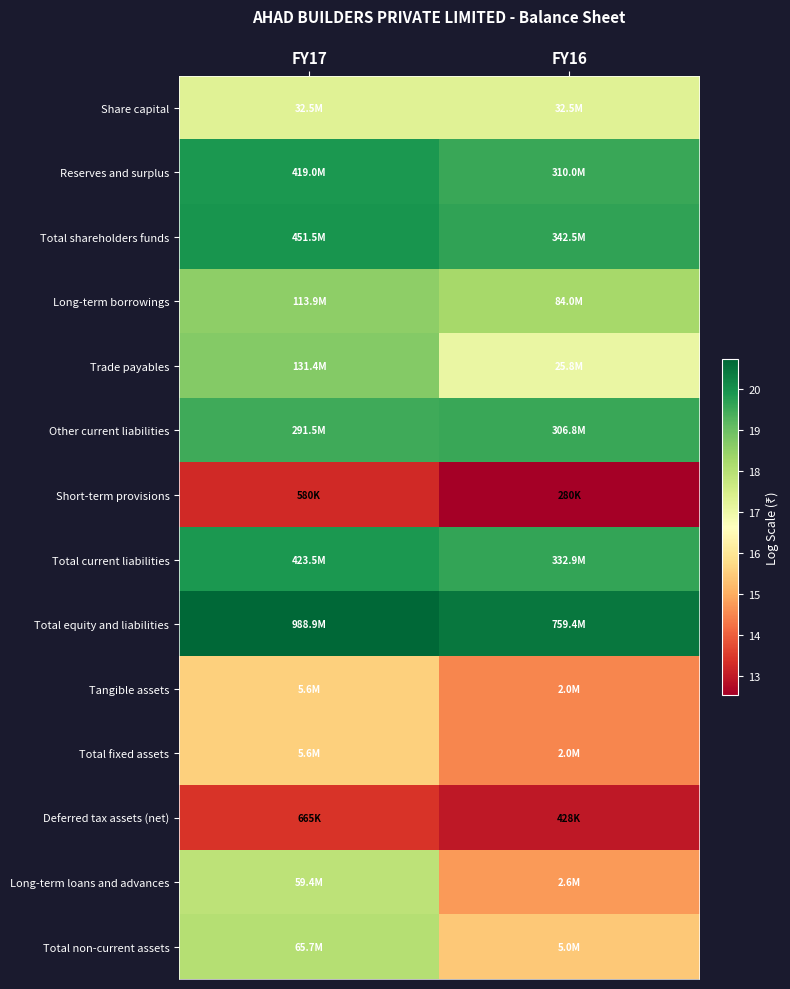

At which category does the chart reach its peak across all series?

FY17